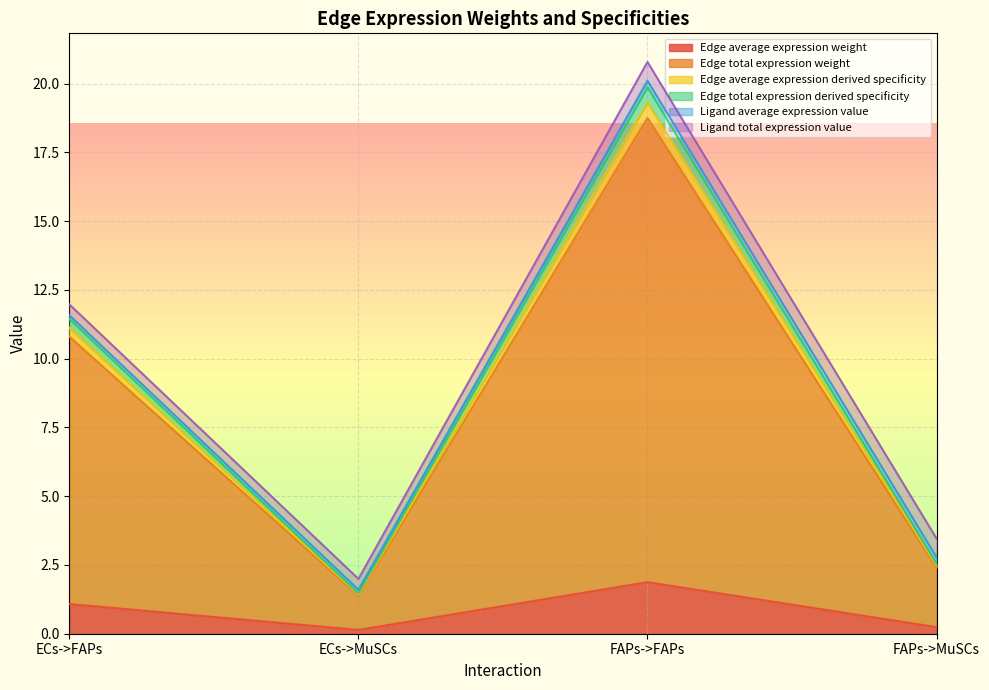

How many categories are shown in the chart?

4